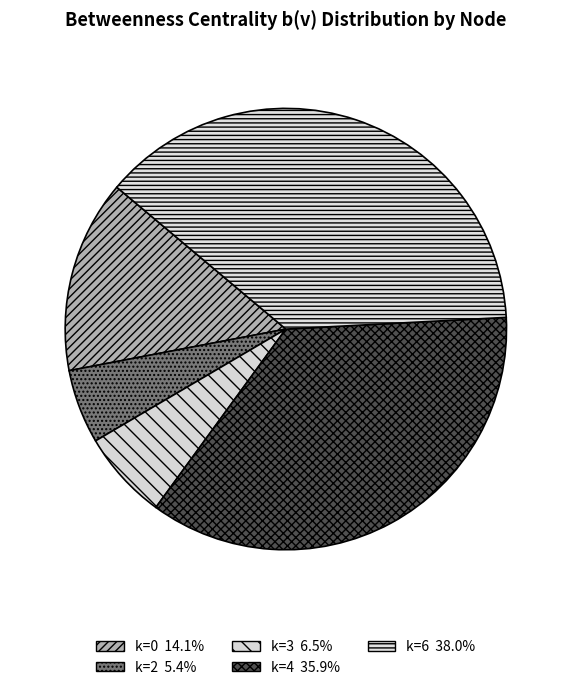

Count the number of slices in the pie.

5